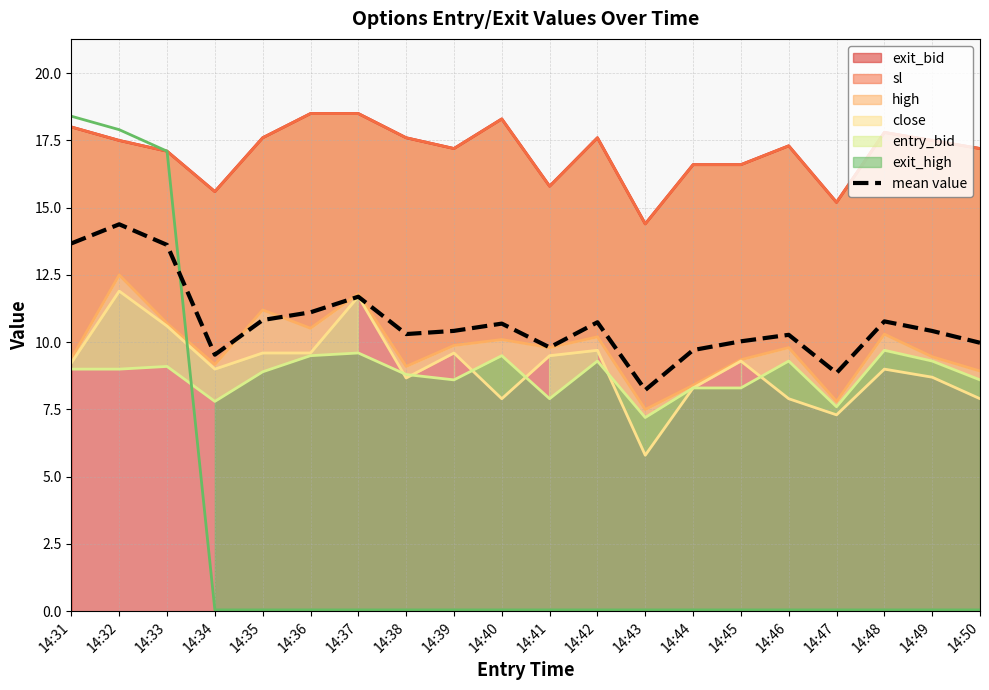

Where does the data first go above 10?

14:31